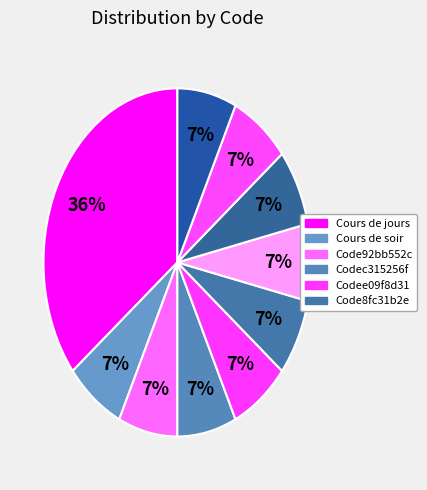

Count the number of slices in the pie.

10